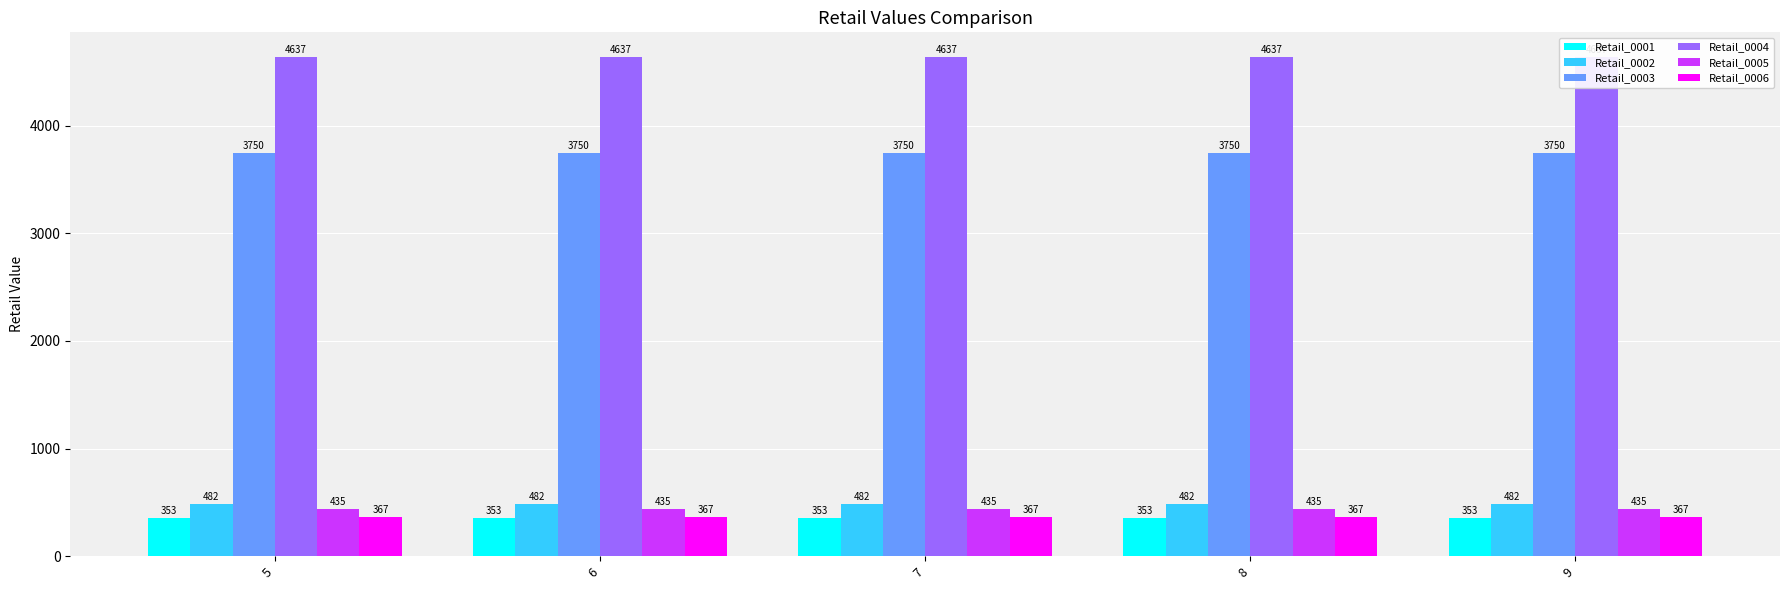

Which has a higher value, 7 or 8?

7